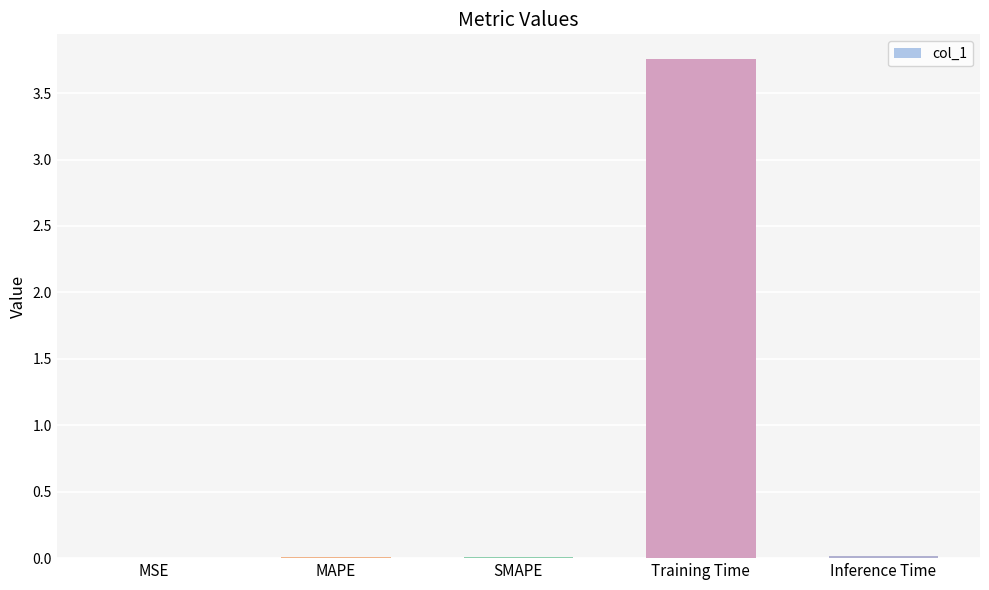

True or false: the data shows 0.0 at MAPE.

True